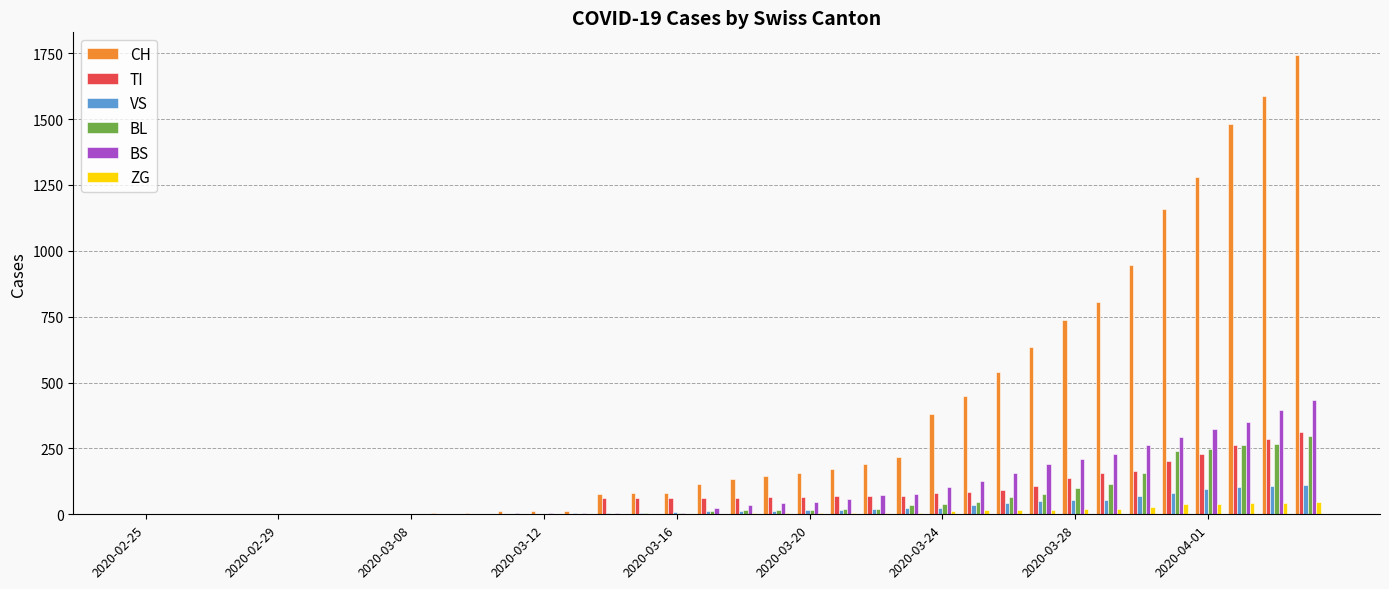

Are the bars grouped side by side (vs. stacked)?

Yes